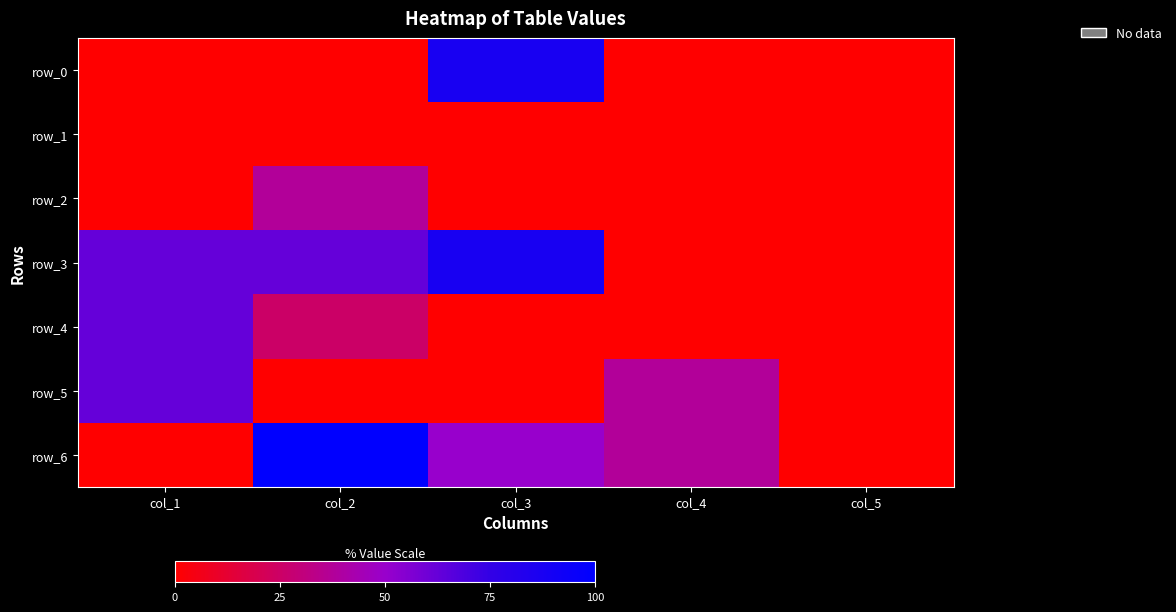

Which series has the largest range (max minus min)?

row_6